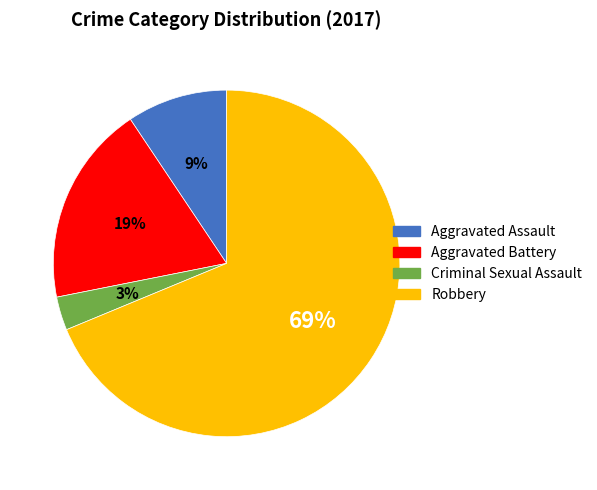

Between Aggravated Battery and Aggravated Assault, which is larger?

Aggravated Battery